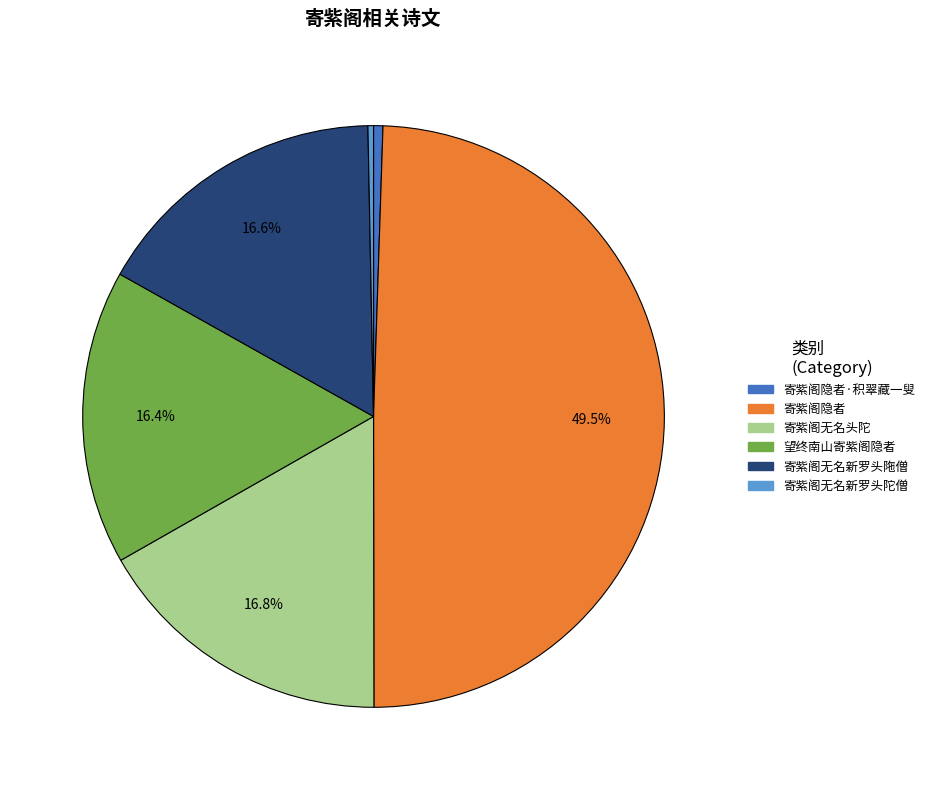

Is there any slice that represents more than half of the pie?

No